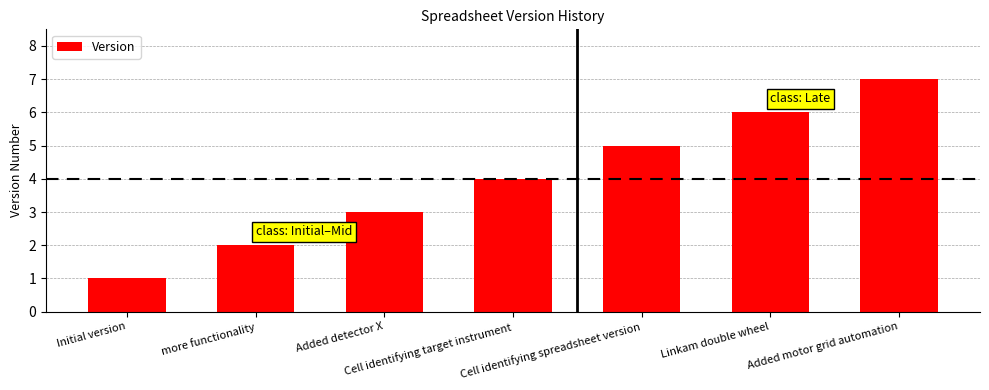

How many values are between 2 and 6?

5